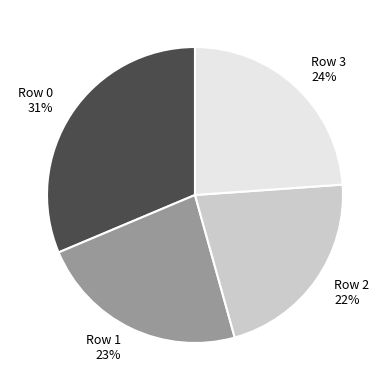

Which slice is the smallest?

Row 2